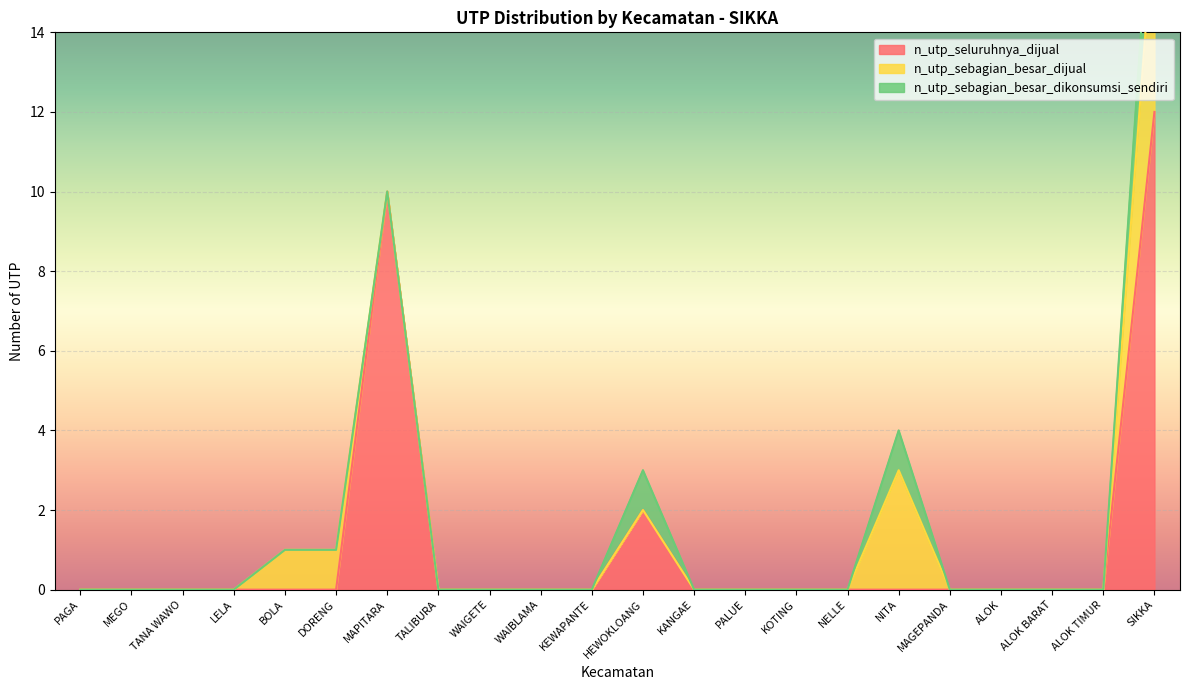

Is it true that n_utp_seluruhnya_dijual equals 7 at TALIBURA?

False